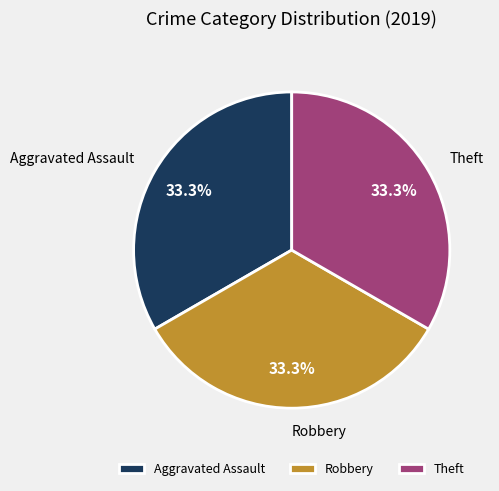

To the nearest percent, what is the combined percentage of Robbery and Theft?

67%